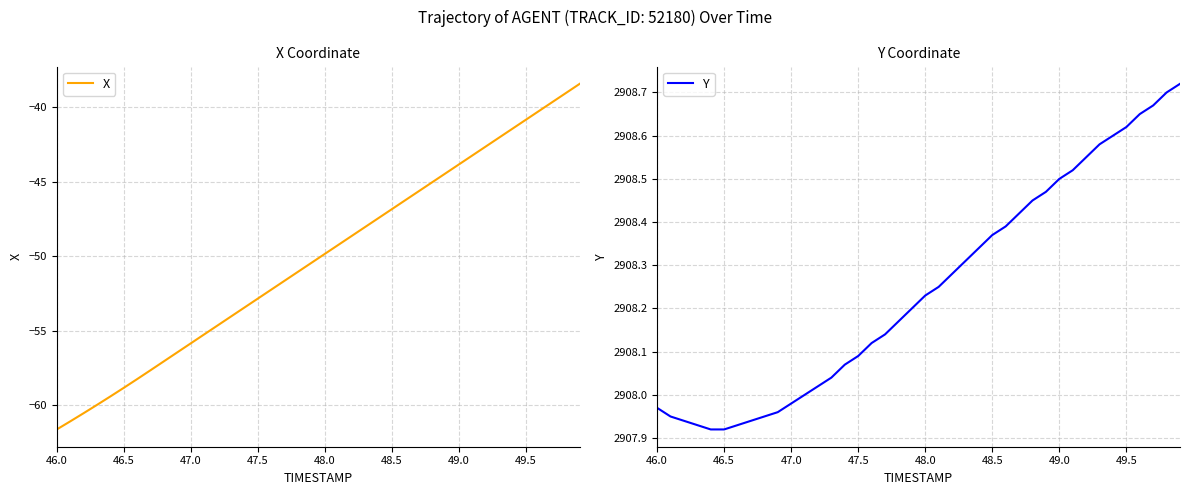

How many data points in Y are above 2908?

28